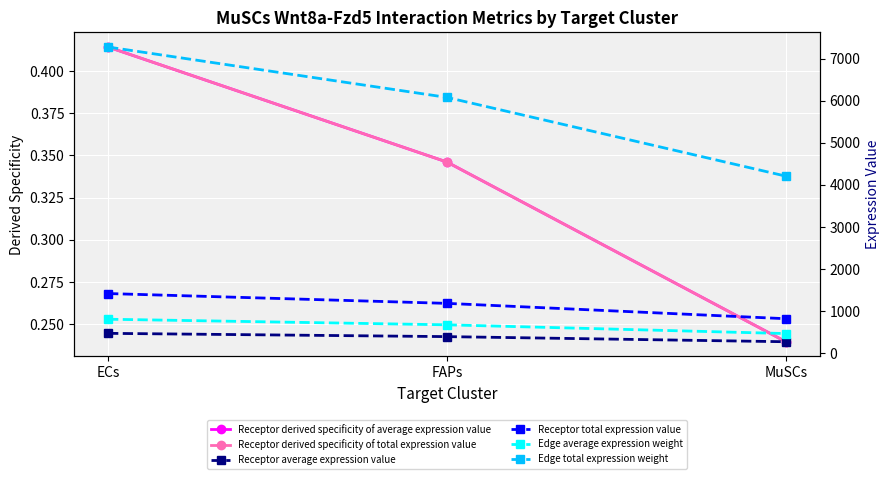

At which label does Receptor total expression value first exceed 1185?

ECs